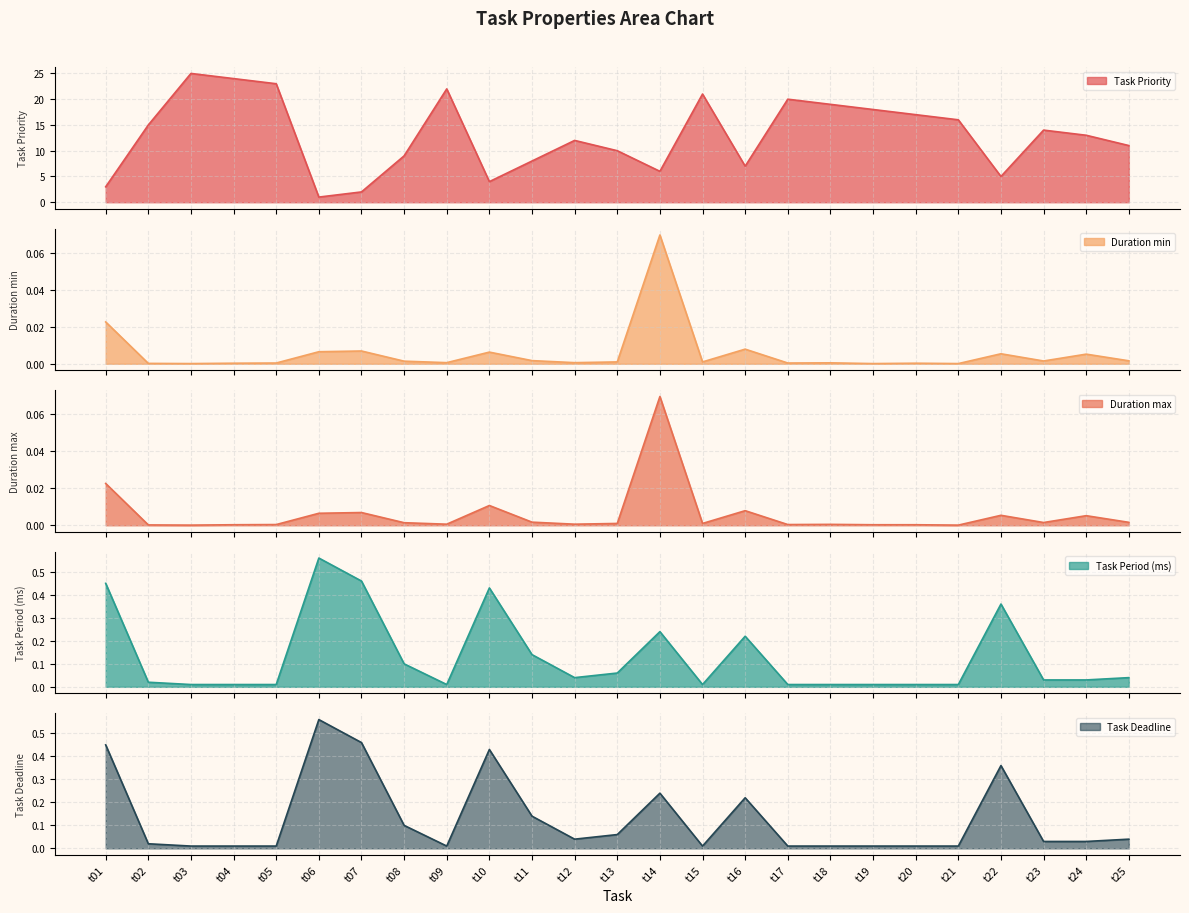

In Task Deadline, how many points are lower than both neighbors (excluding endpoints)?

3